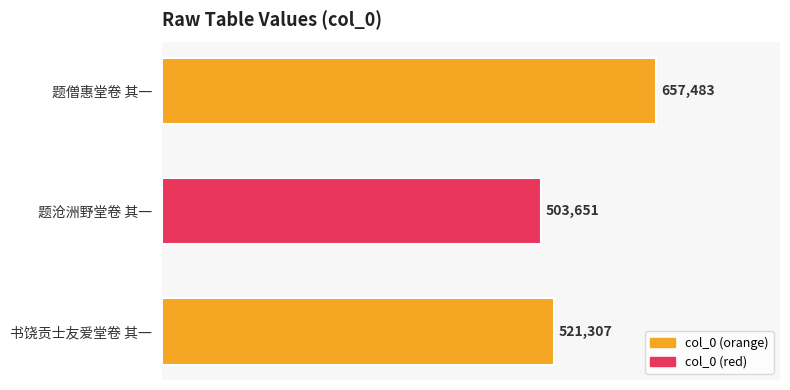

How many data points are less than 521307?

1